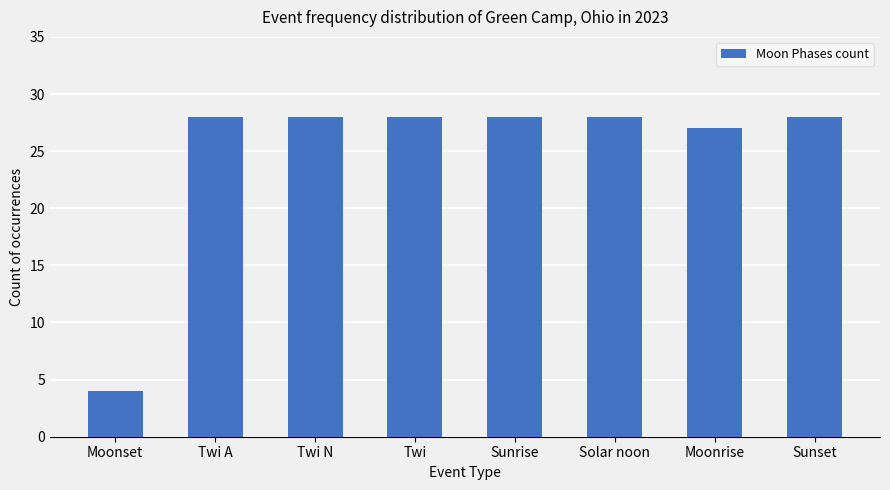

Reading left to right, extract all data points from this chart.

4	28	28	28	28	28	27	28